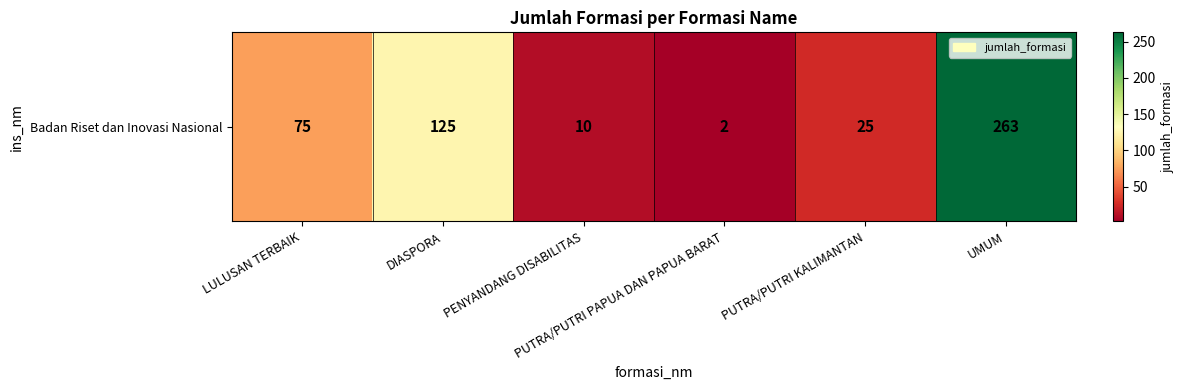

Reading left to right, list all the values displayed in this chart.

LULUSAN TERBAIK=75	DIASPORA=125	PENYANDANG DISABILITAS=10	PUTRA/PUTRI PAPUA DAN PAPUA BARAT=2	PUTRA/PUTRI KALIMANTAN=25	UMUM=263